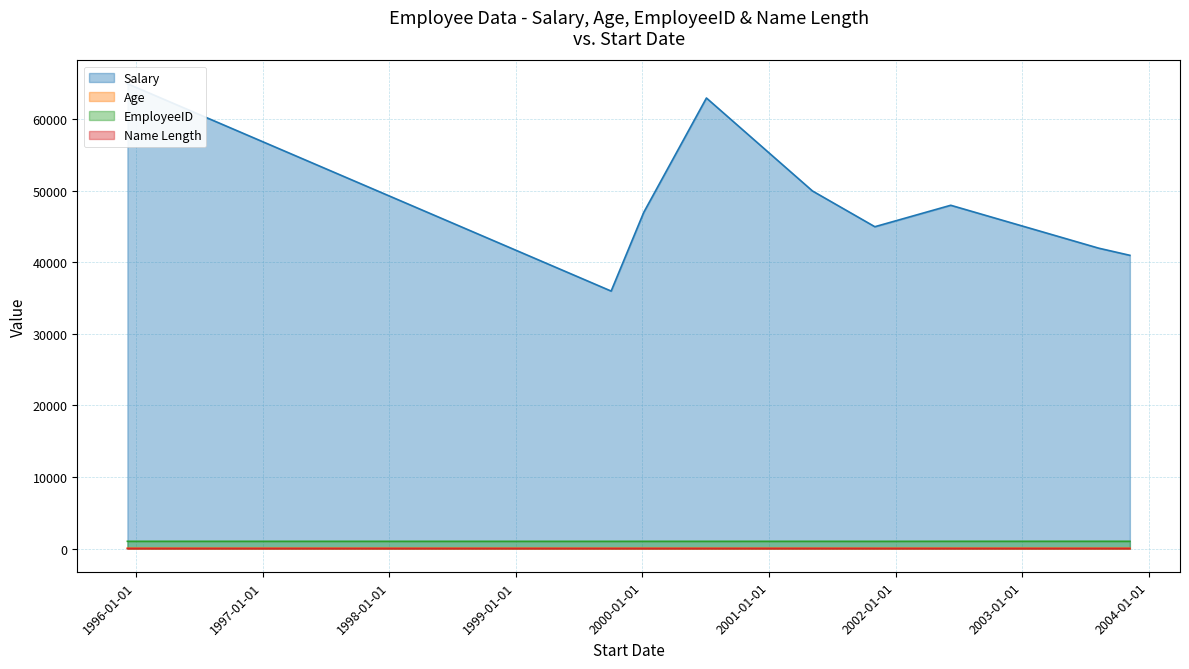

Read the Salary value at 2002-06-09, to the nearest 10.

48000